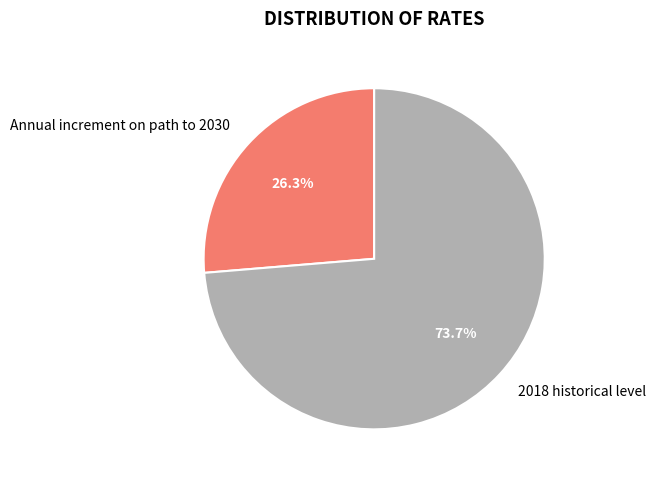

What is the majority slice?

2018 historical level